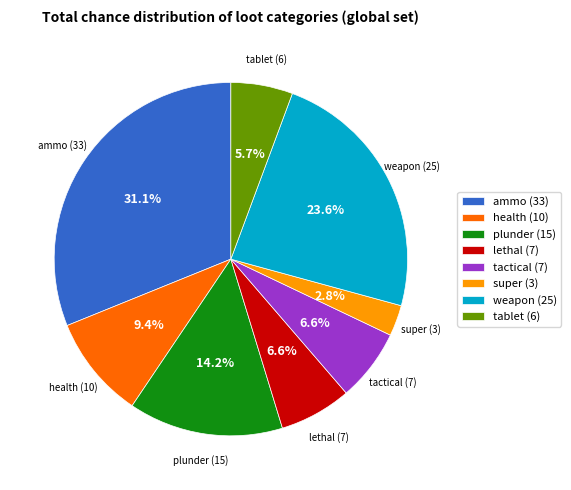

Between plunder (15) and tablet (6), which is larger?

plunder (15)